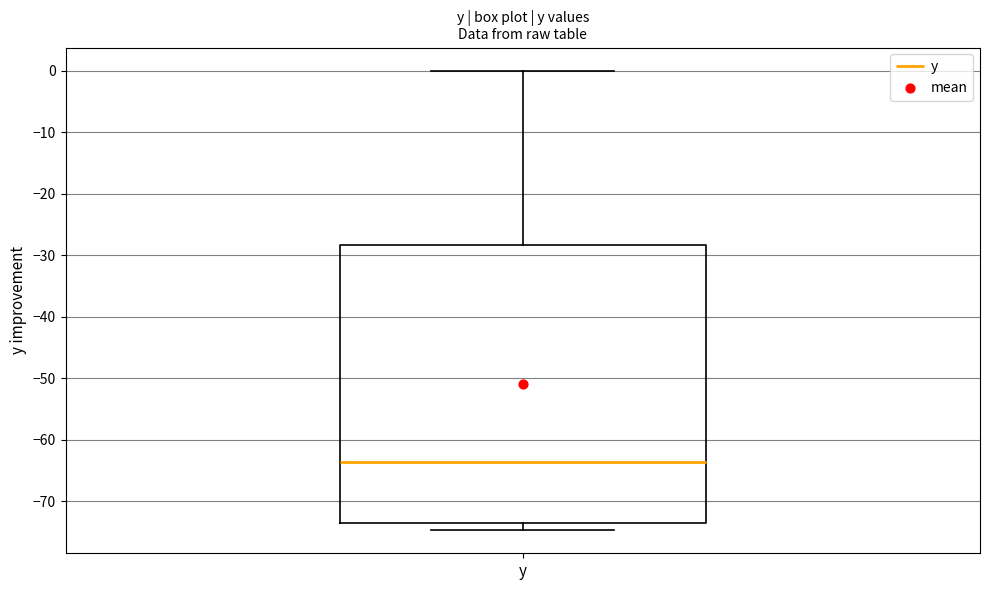

Read this box plot against the y-axis: the position of the median line, the range covered by the box, and the ends of both whiskers. The values are not printed on the chart, so give them approximately, as read against the axis.

median -64, box -73 to -28, whiskers -75 to 0